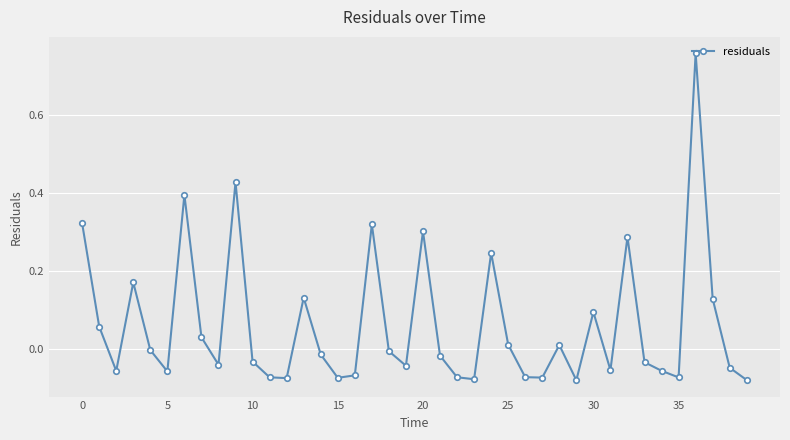

What is the sum of all values?

2.4